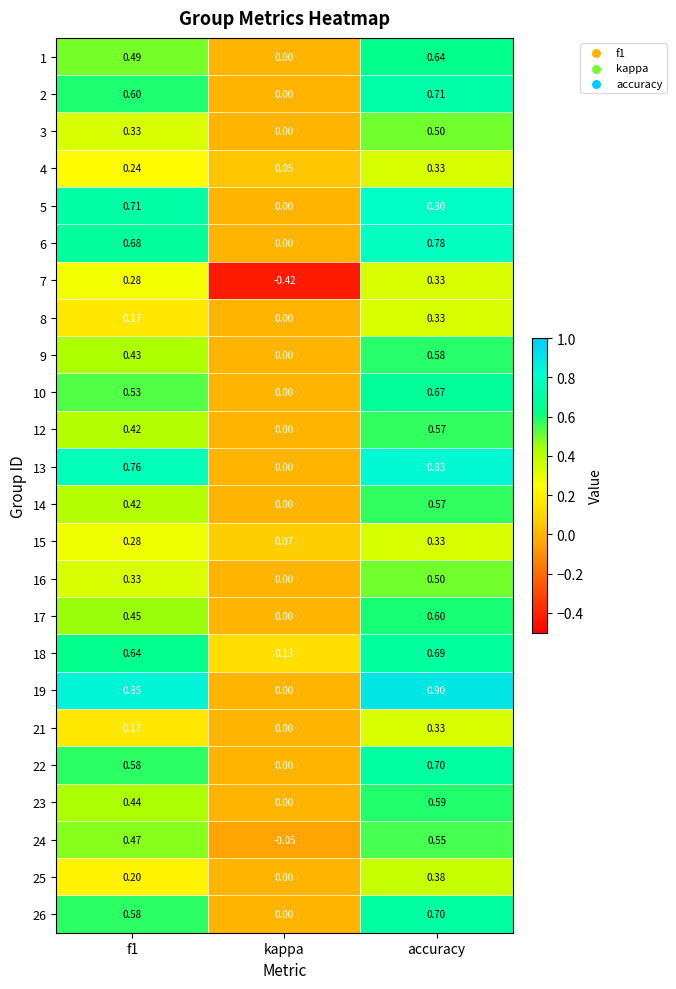

Which category has the highest value across all series?

accuracy